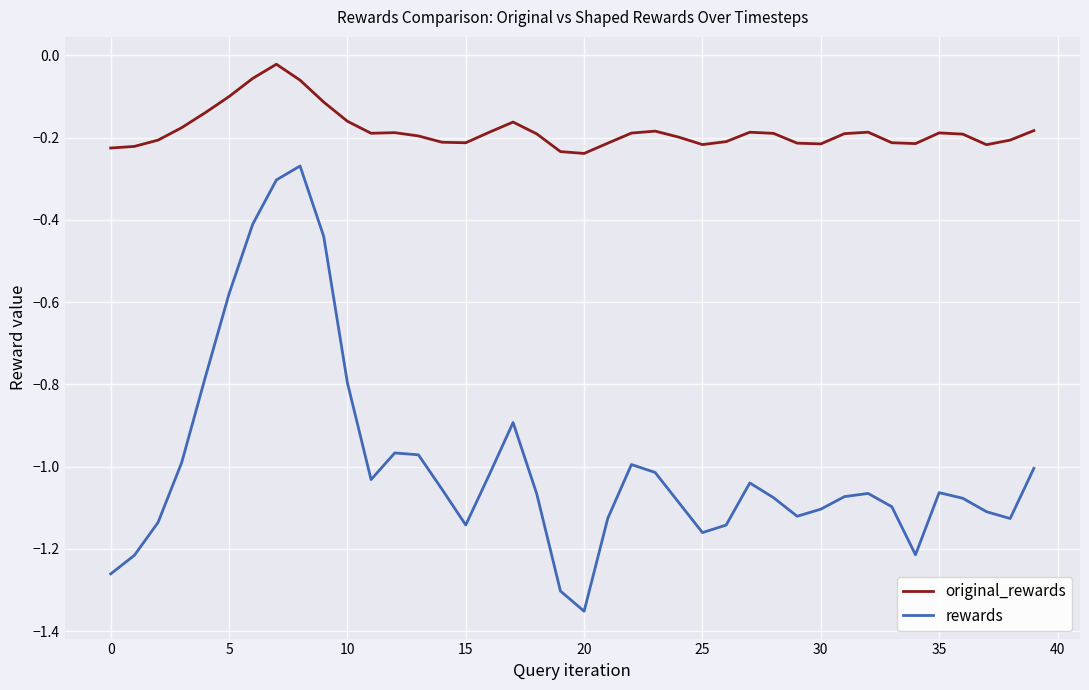

Rank the series by their average value, from highest to lowest.

original_rewards, rewards